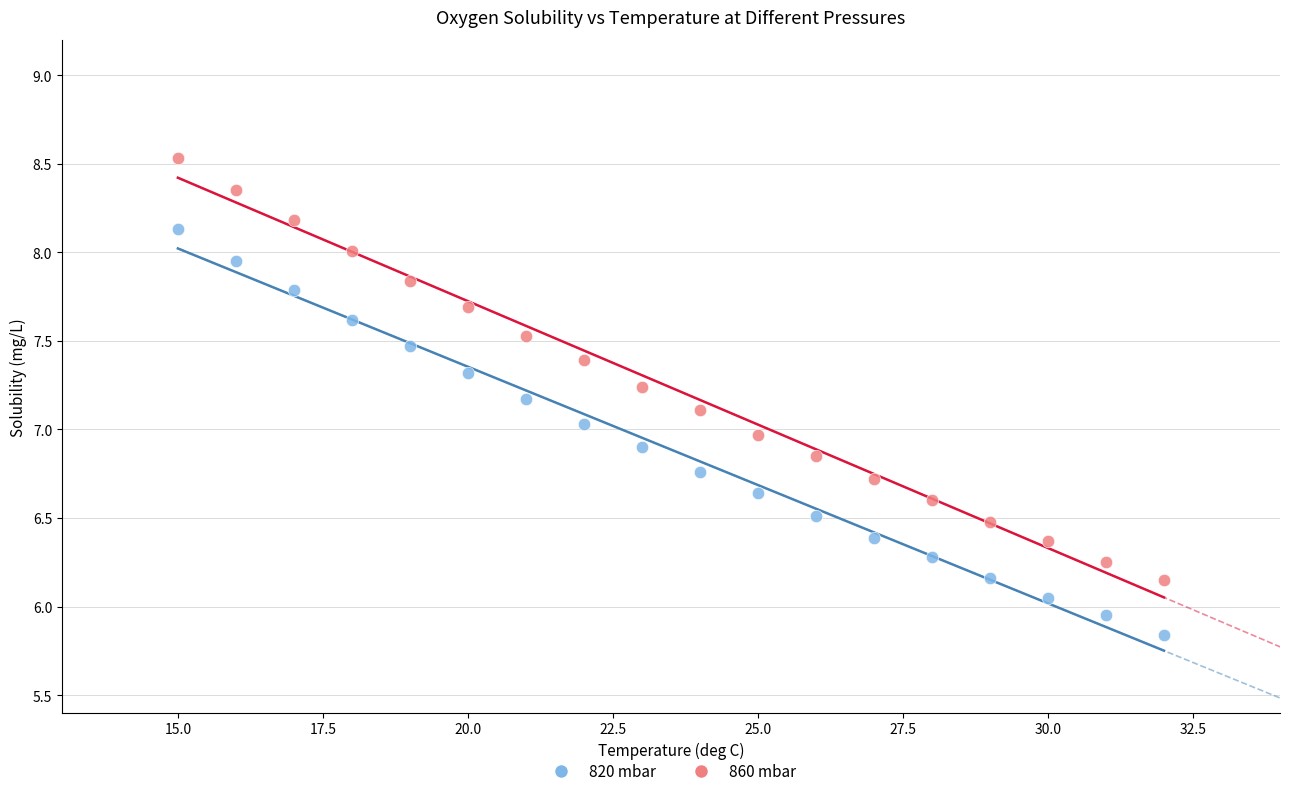

What are all the series names shown in the legend?

820 mbar, 860 mbar